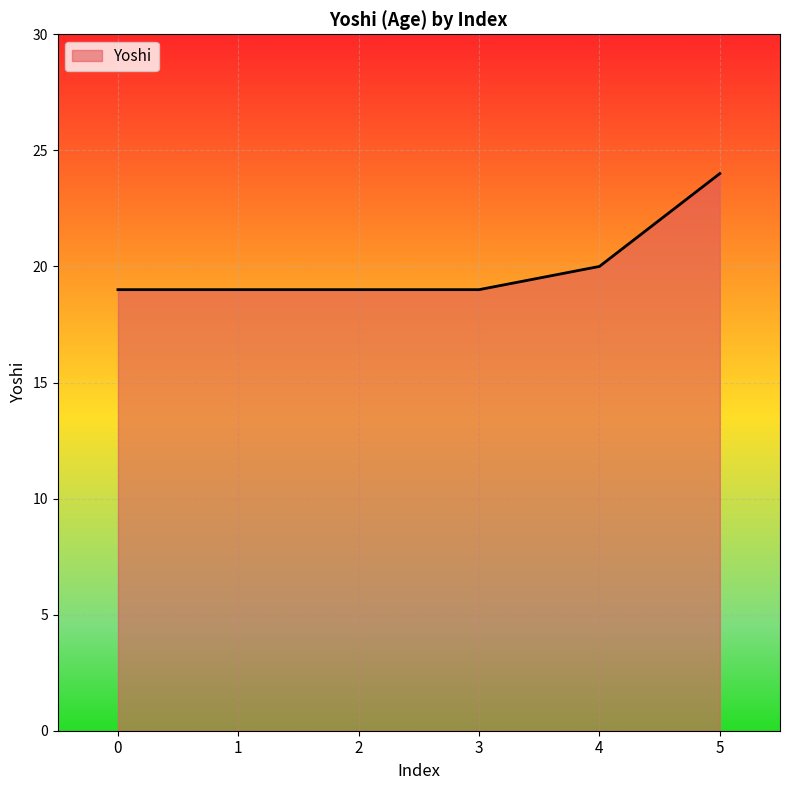

Approximately how many times larger is the value at 0 compared to 2?

1.0